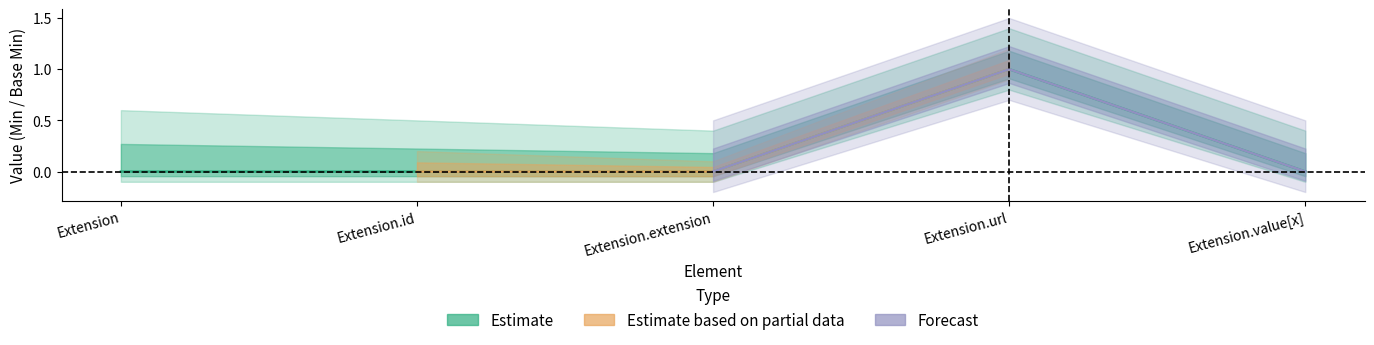

What is the sum of all values?

1